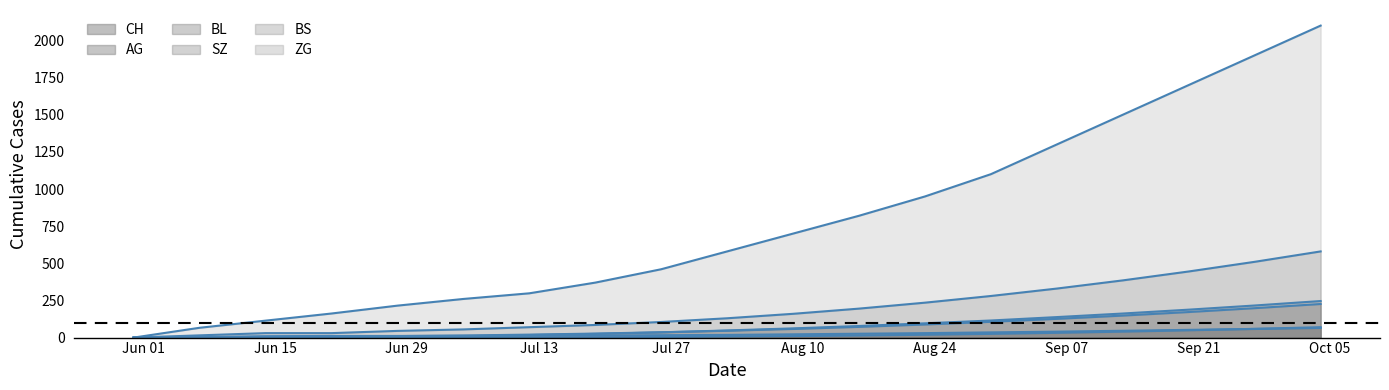

Does the chart have visible grid lines?

No